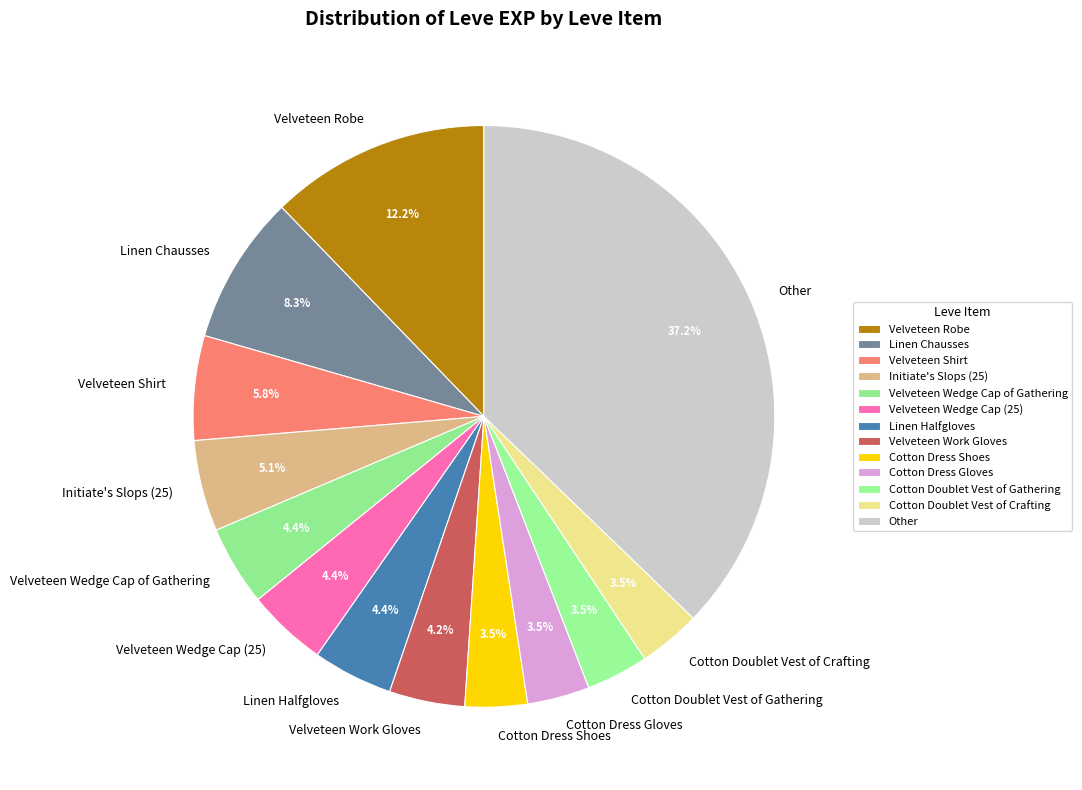

Between Other and Linen Halfgloves, which is larger?

Other